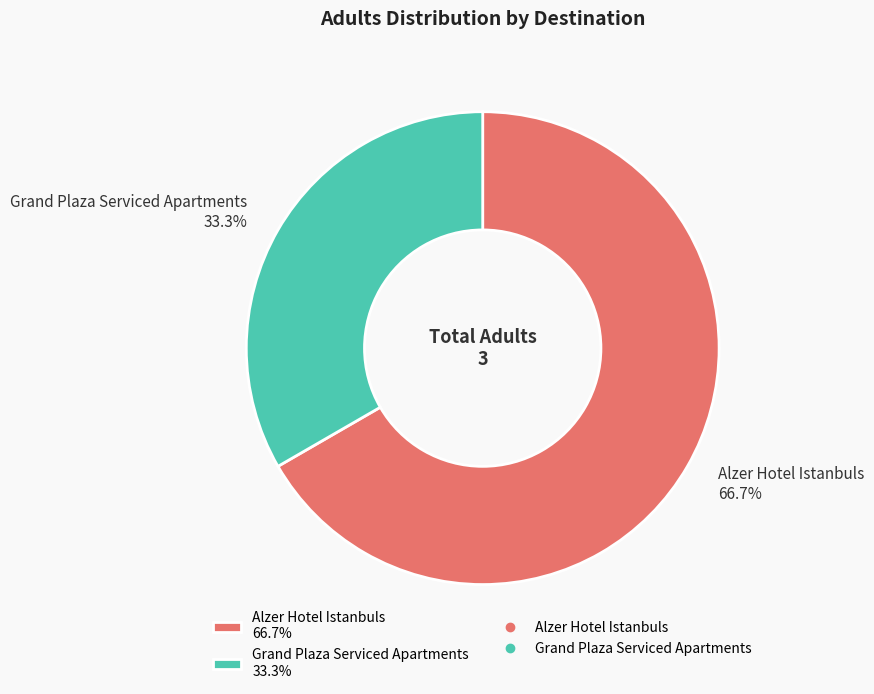

Count the number of slices in the pie.

2